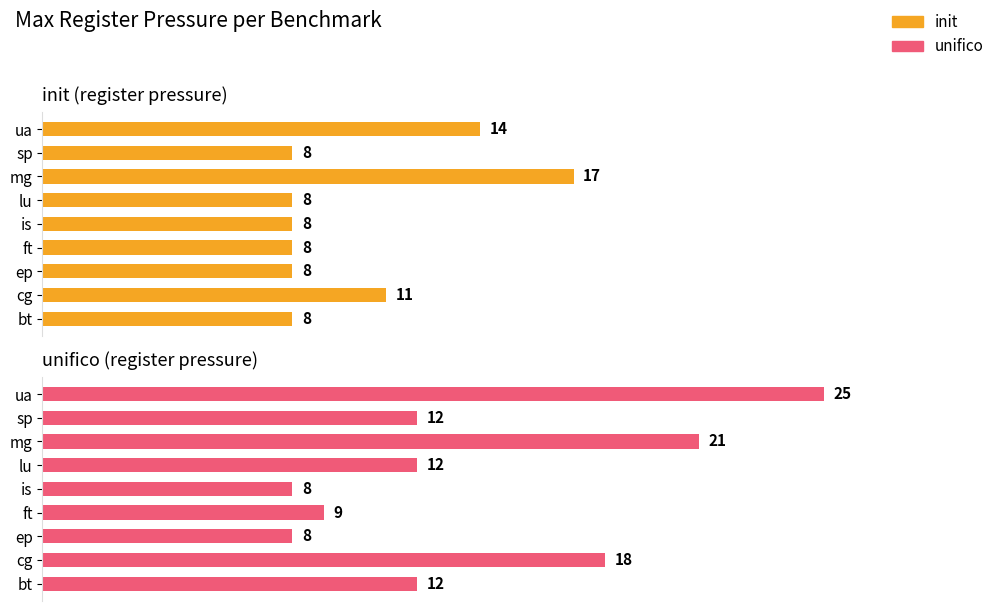

What is the sum of the init values at lu and bt?

16